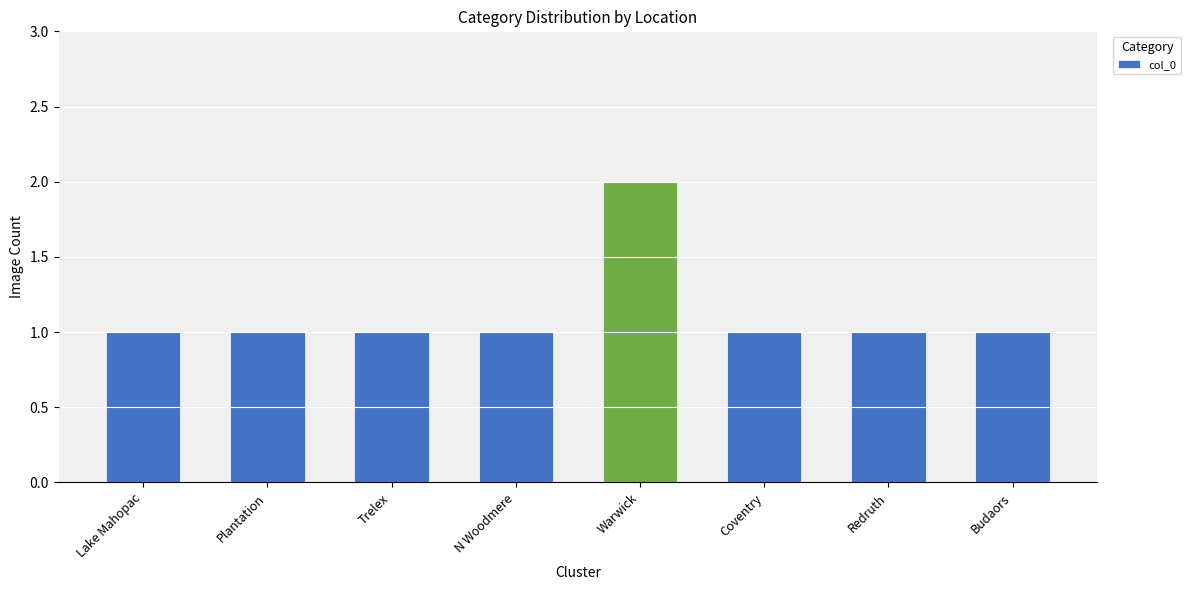

True or false: the data shows 2 at Budaors.

False